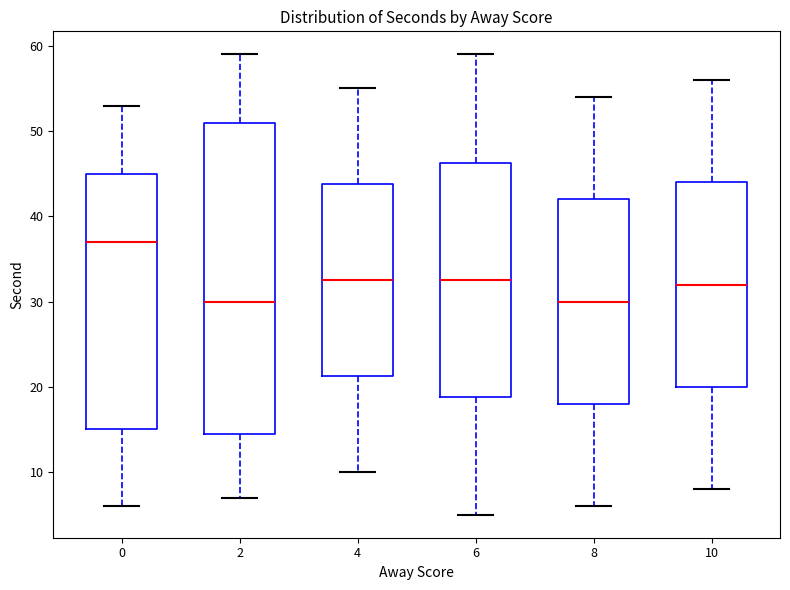

Where is the lower edge of the box at x = 2 on the y-axis? The values are not printed on the chart, so give them approximately, as read against the axis.

15